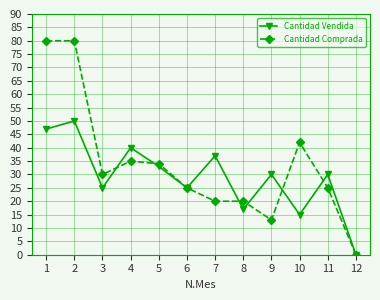

At 8, list the series in order from smallest to largest.

Cantidad Vendida, Cantidad Comprada